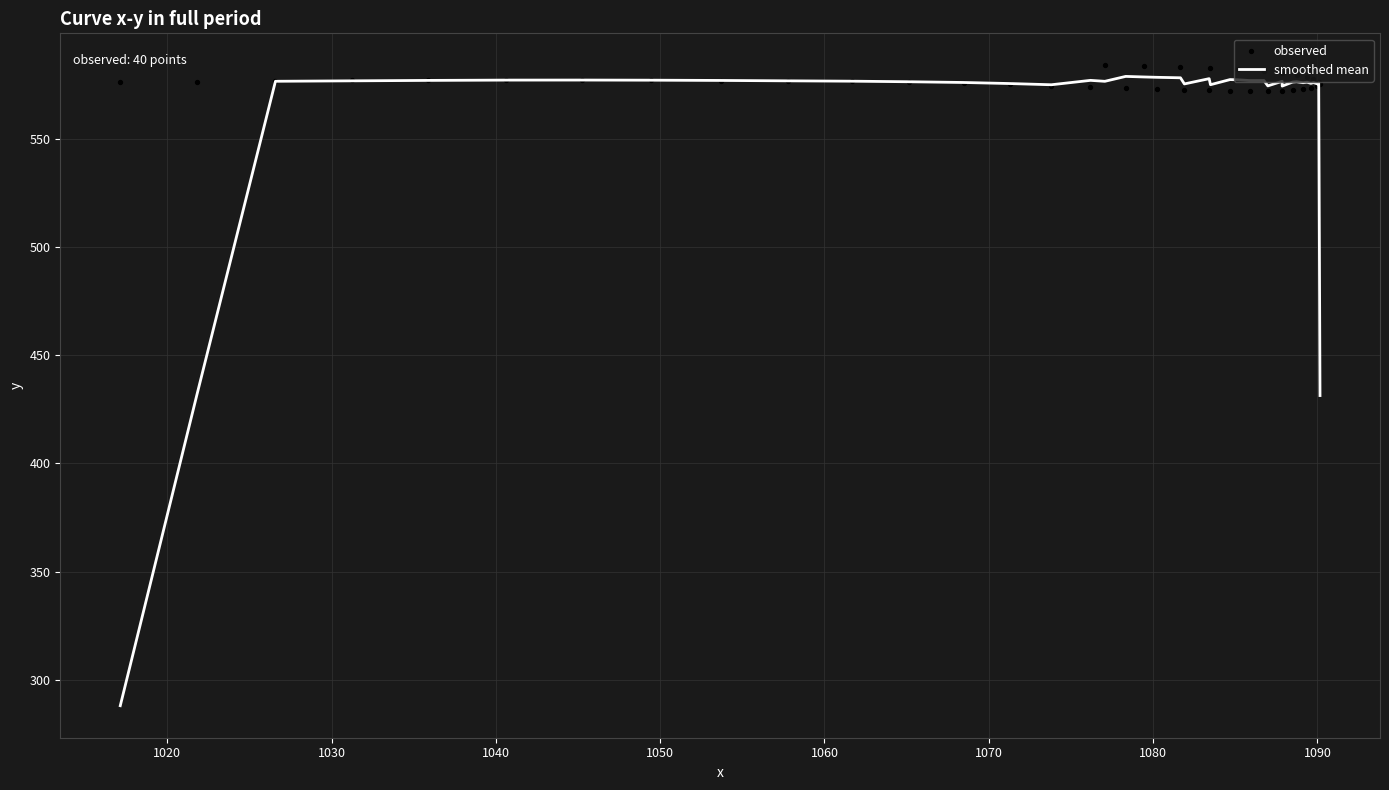

Which series has the widest spread of Y values?

smoothed mean